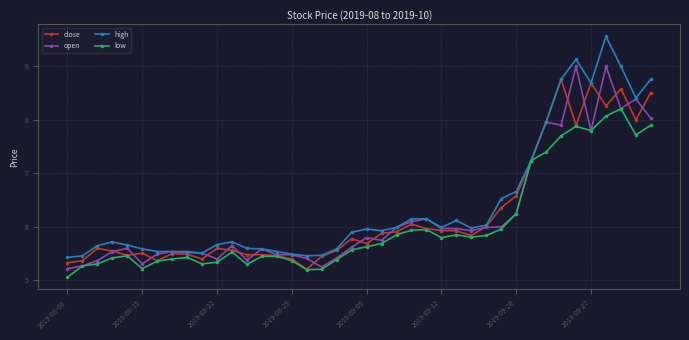

True or false: low has more than 0 points higher than both neighbors.

True